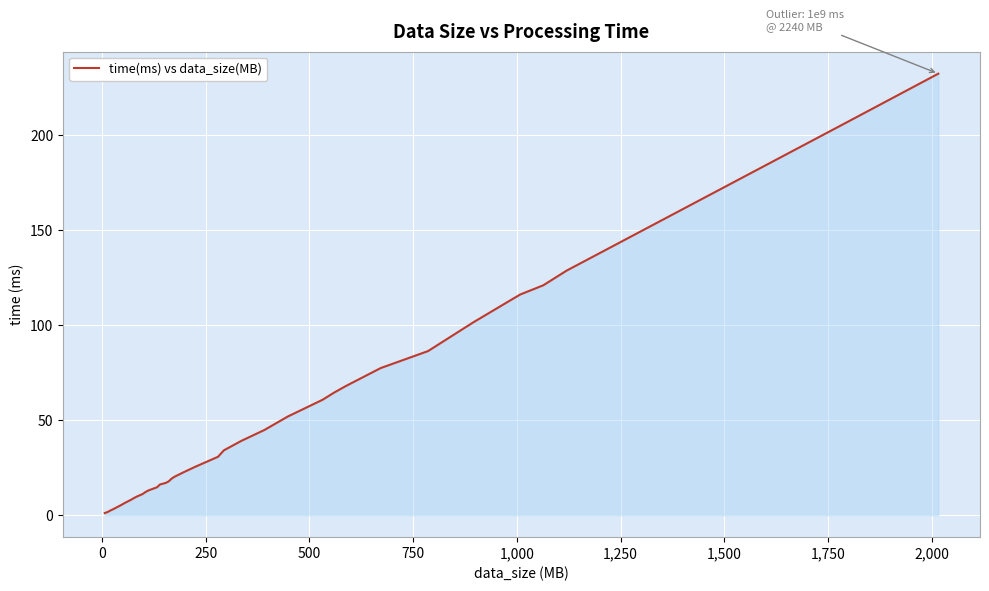

What is the greatest value displayed?

232.4